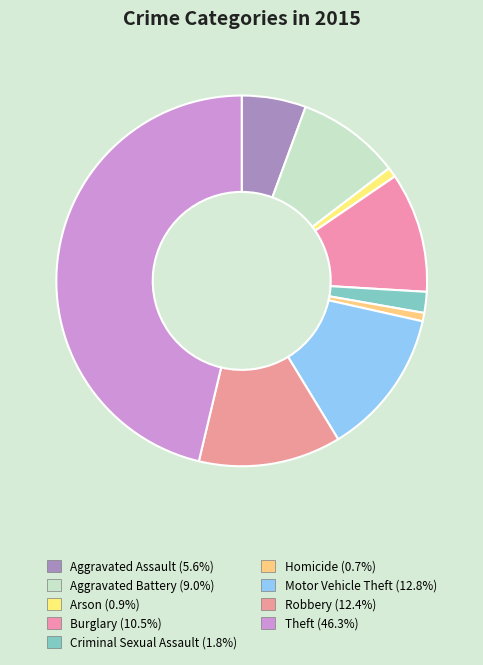

Do Criminal Sexual Assault and Aggravated Battery together represent more than half of the pie?

No